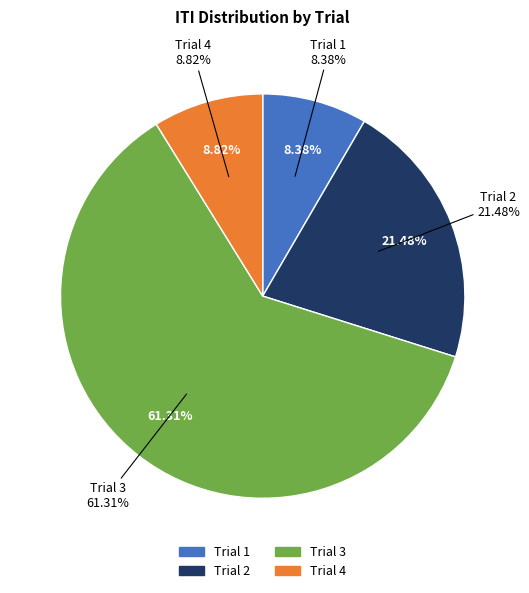

How many segments does this pie chart have?

4